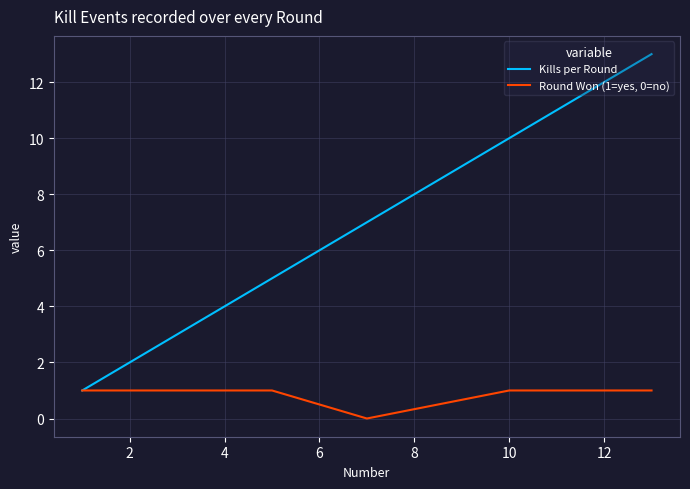

Which series has the widest spread of values?

Kills per Round